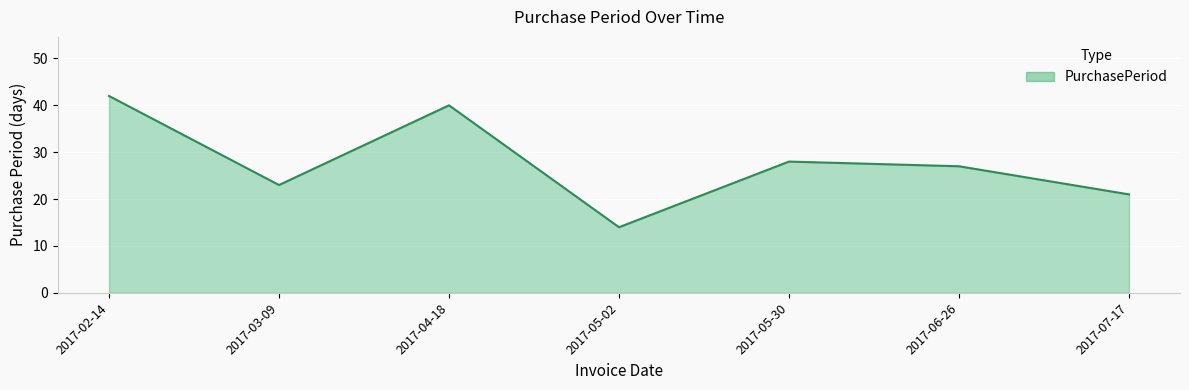

How many lines are shown in the chart?

1